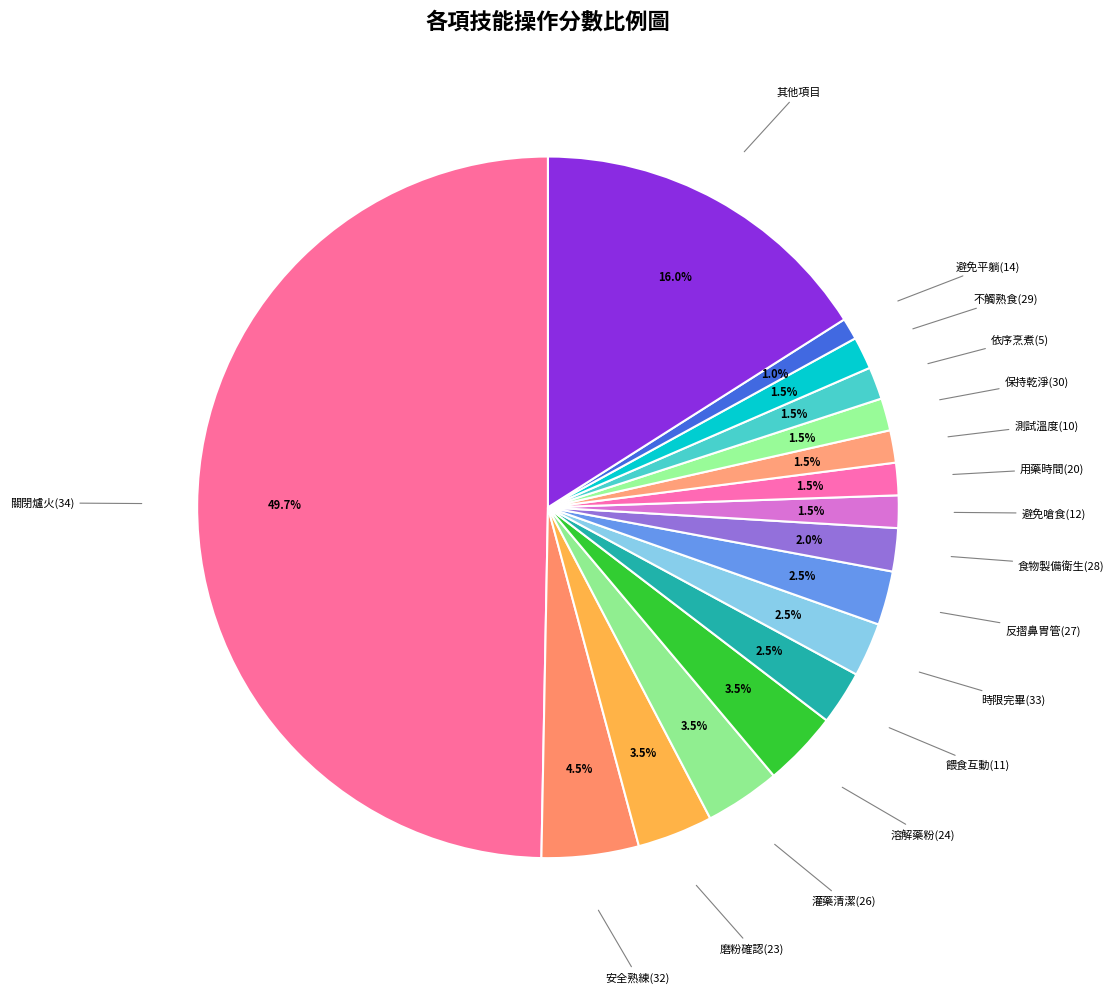

Which category has the biggest portion of the pie?

關閉爐火(34)